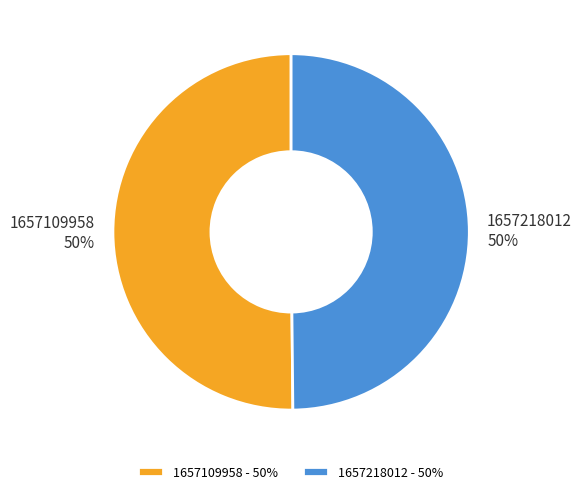

Is it true that 1657218012 is 64% of the pie?

False